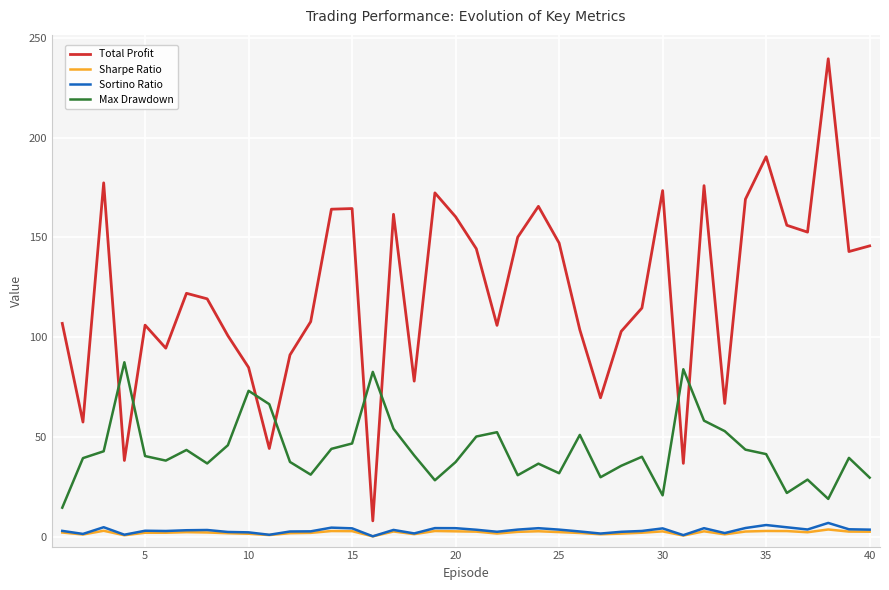

List the series in order of their peak value, highest first.

Total Profit, Max Drawdown, Sortino Ratio, Sharpe Ratio